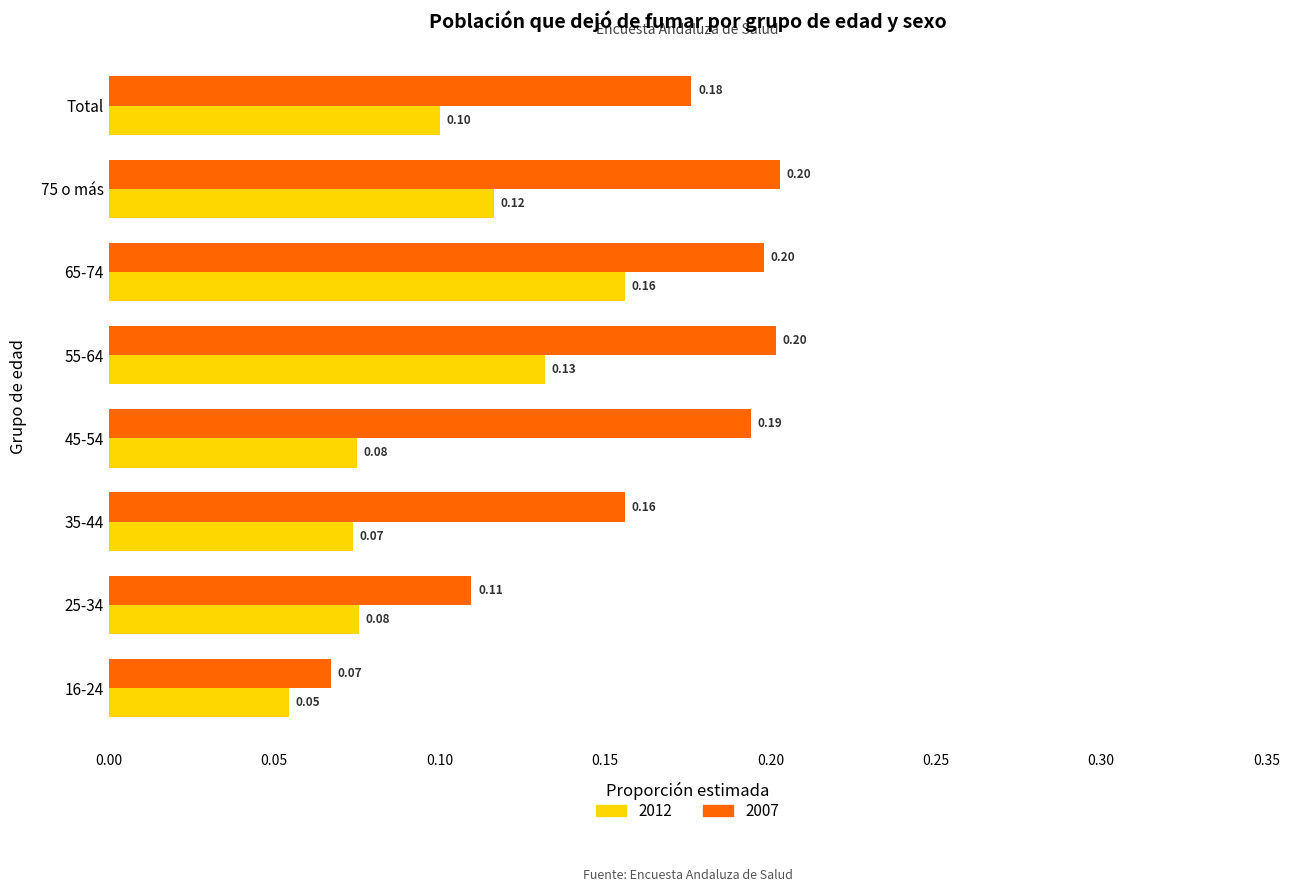

At which category is the sum across all series the highest?

65-74